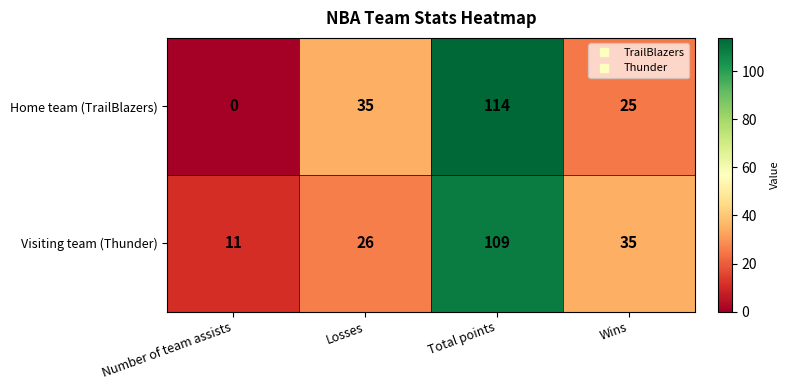

Rank the series by their maximum value, from lowest to highest.

Visiting team (Thunder), Home team (TrailBlazers)